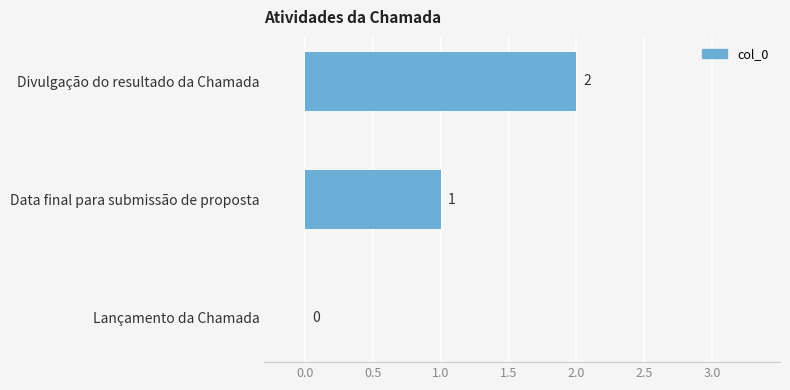

The chart shows a value of 2 at Divulgação do resultado da Chamada. True or false?

True